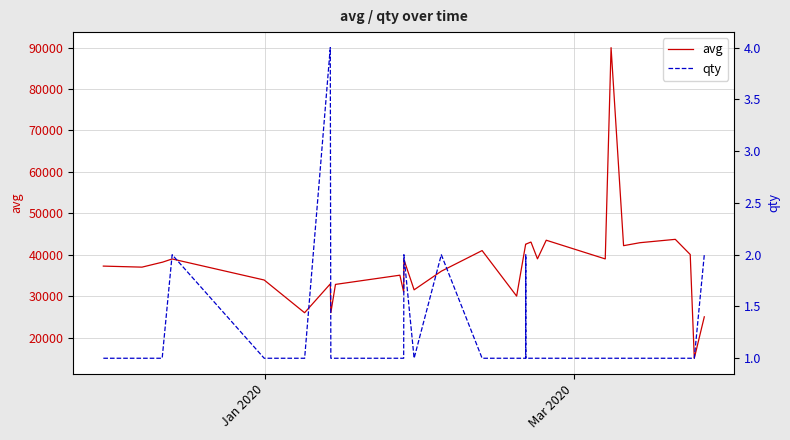

What is the minimum value for avg?

15000